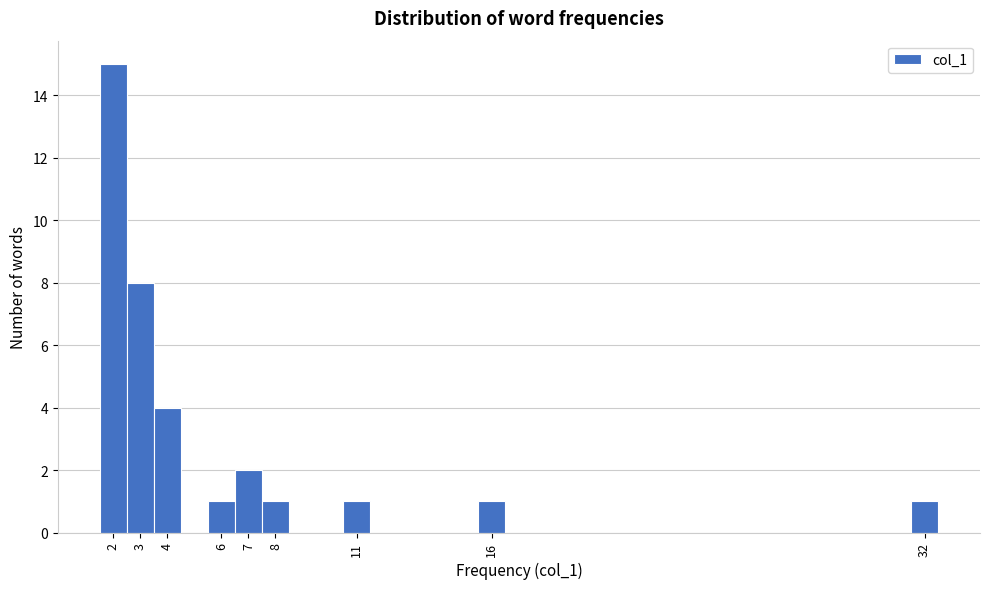

Which range on the x-axis has the tallest bar?

1.5 to 2.5